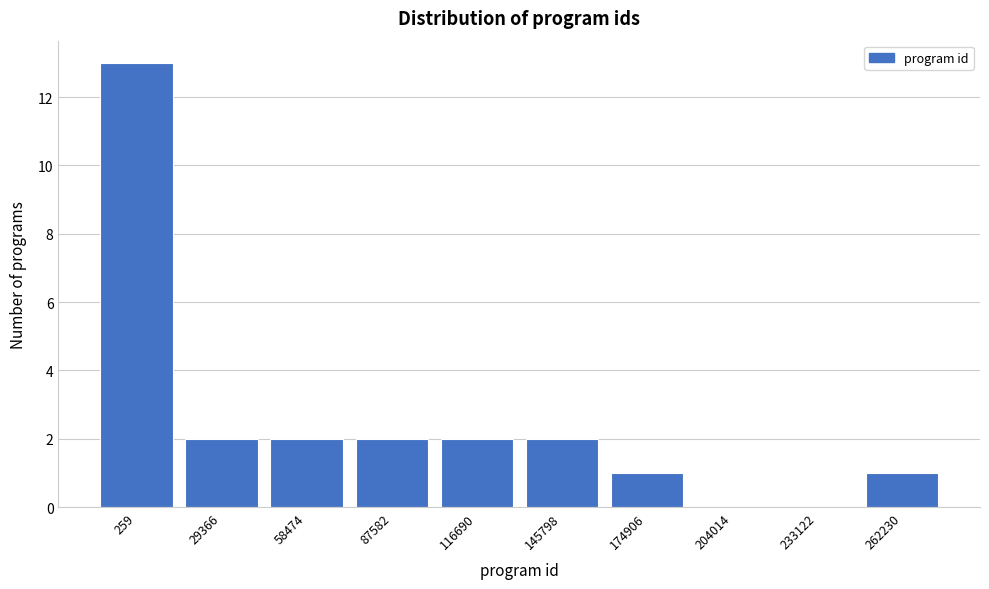

Reading left to right, extract all data points from this chart.

259=13	29366=2	58474=2	87582=2	116690=2	145798=2	174906=1	204014=0	233122=0	262230=1